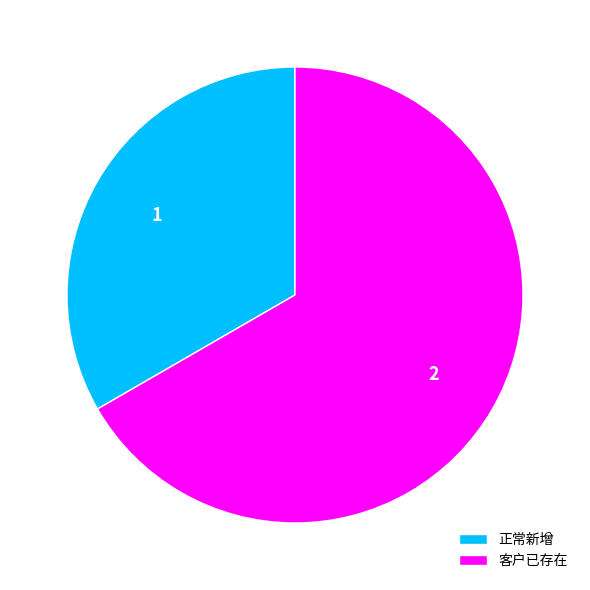

Is it true that 客户已存在 is 78% of the pie?

False